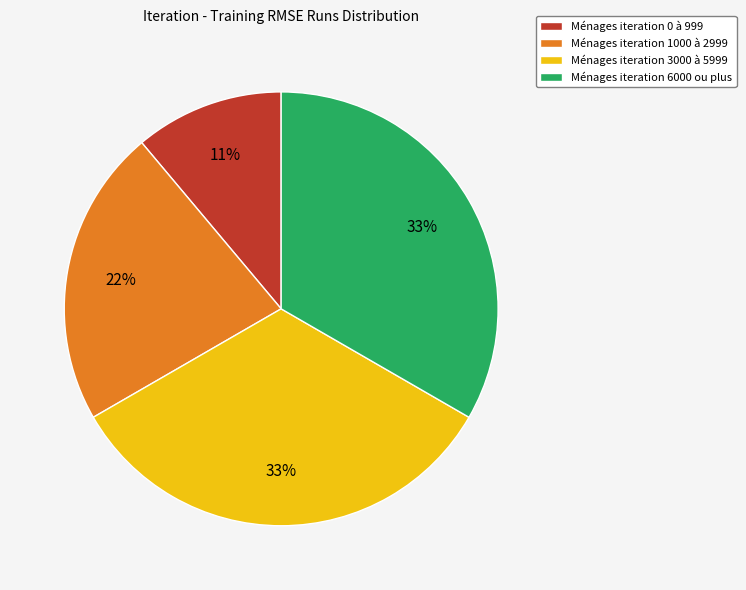

Does any single category account for the majority?

No